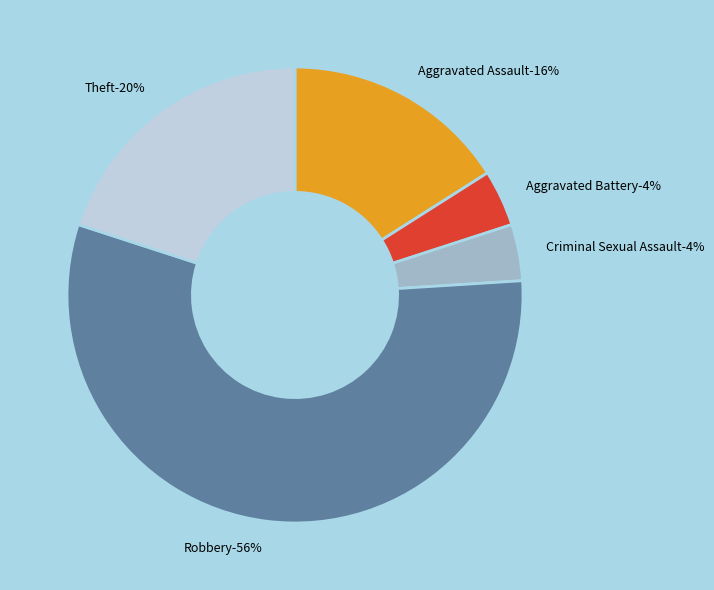

Count the number of slices in the pie.

5